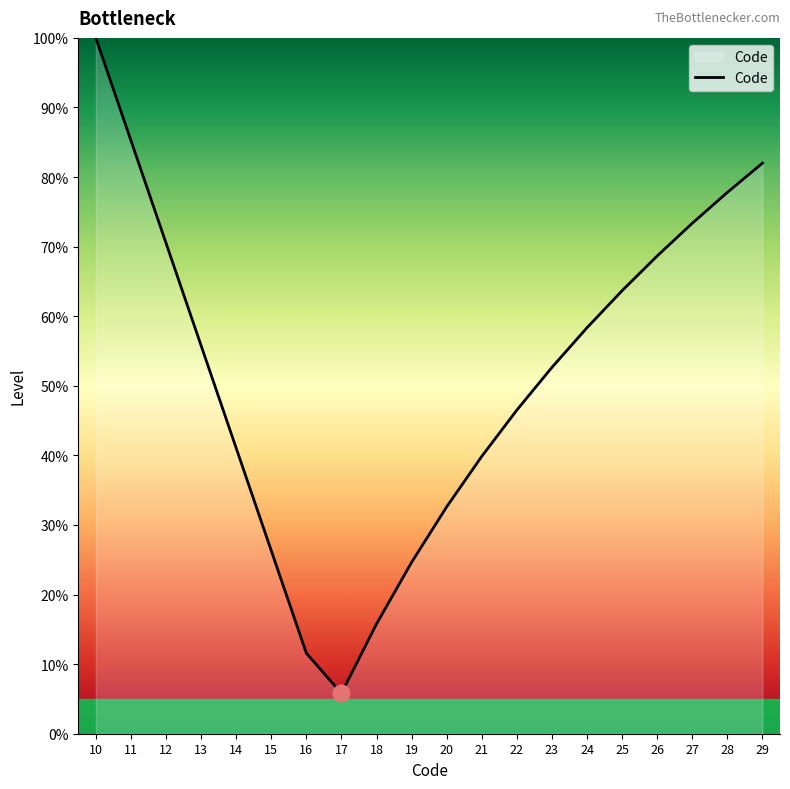

Which has a higher value, 20 or 26?

26